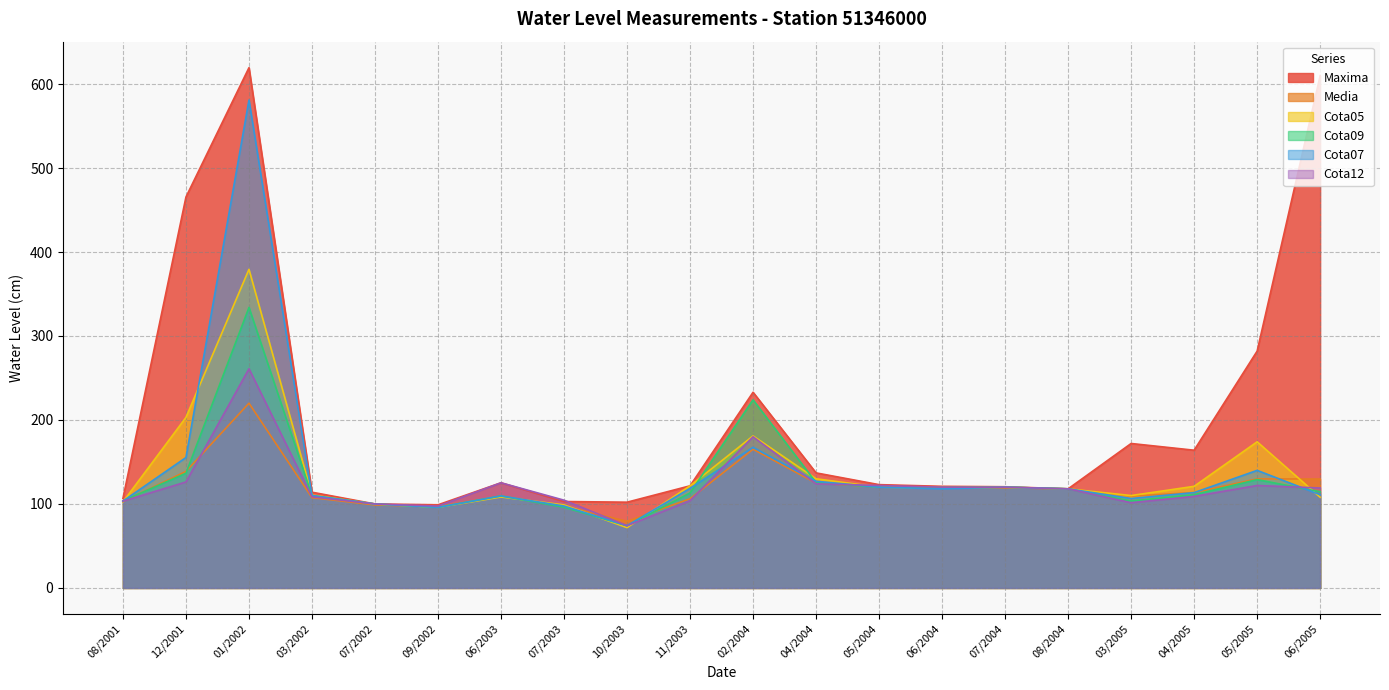

Is it true that Cota05 equals 108.3 at 06/2003?

True